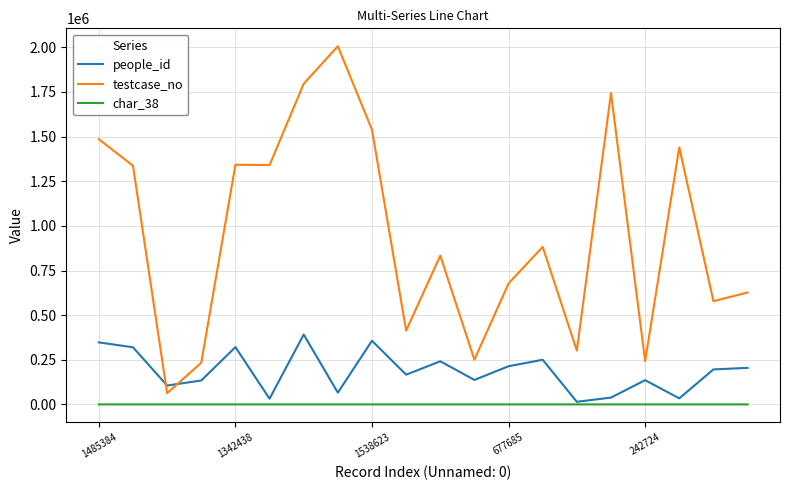

Which series has the largest total across all categories?

testcase_no